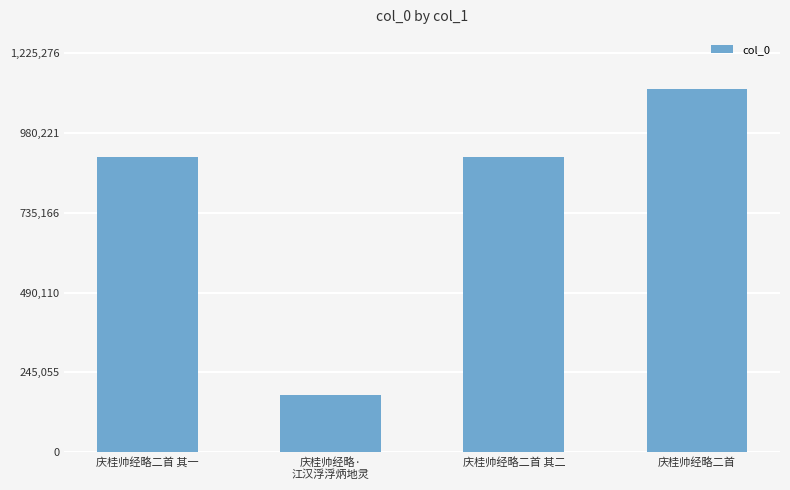

Is it true that the value at 庆桂帅经略二首 其一 is 260252?

False